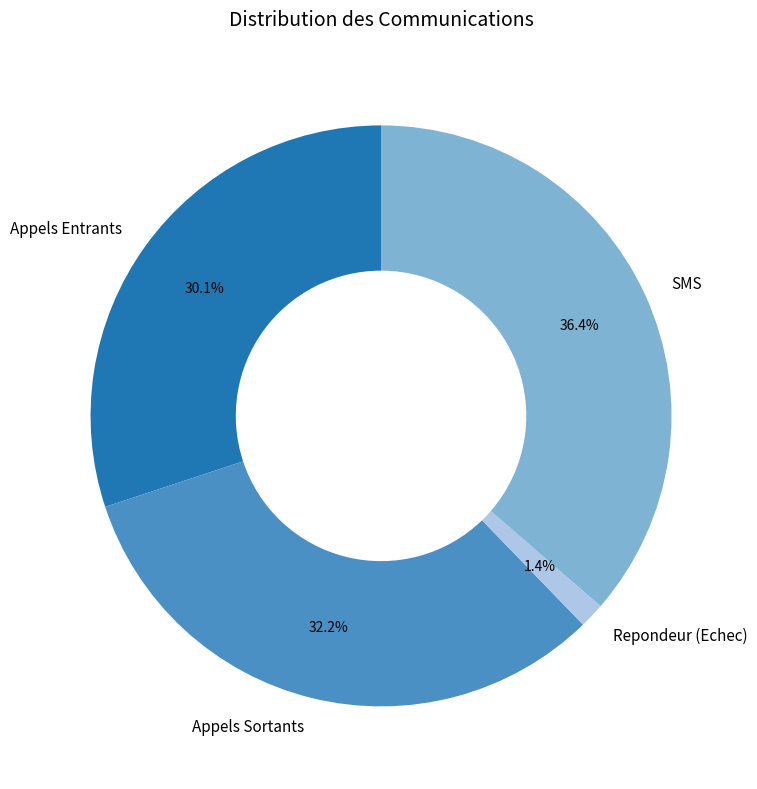

Is there any slice that represents more than half of the pie?

No